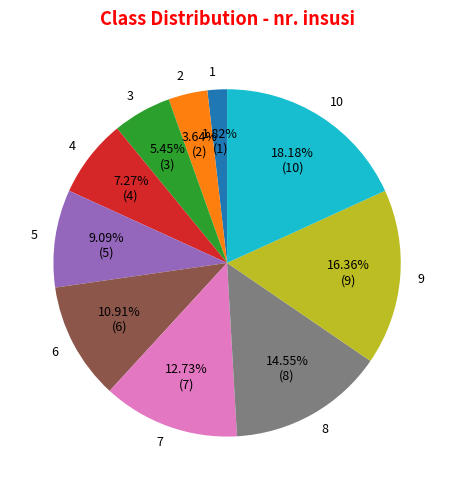

Rank the categories by value from lowest to highest.

1, 2, 3, 4, 5, 6, 7, 8, 9, 10